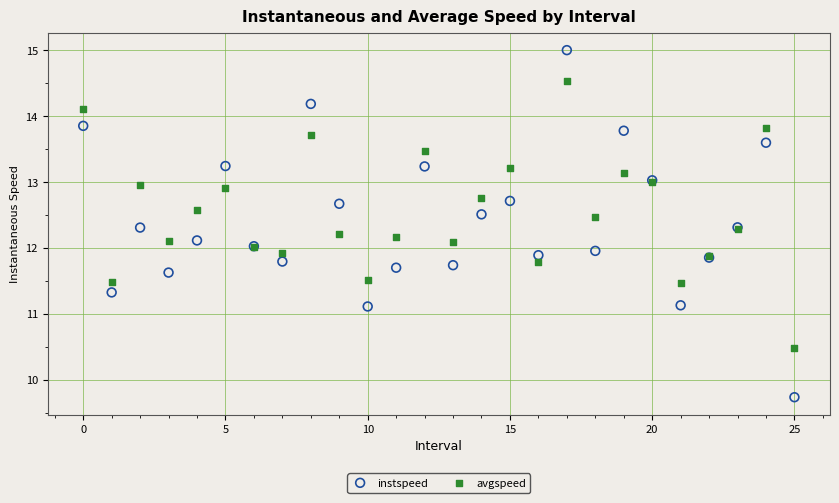

Which series contains the highest Y value?

instspeed